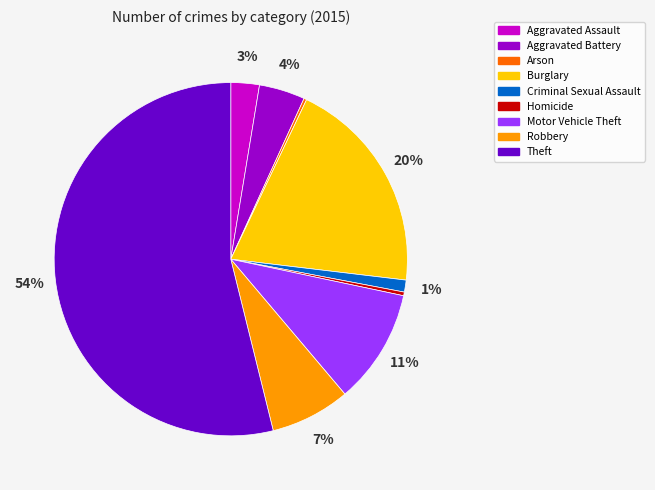

To the nearest percent, what is the average slice percentage?

11%